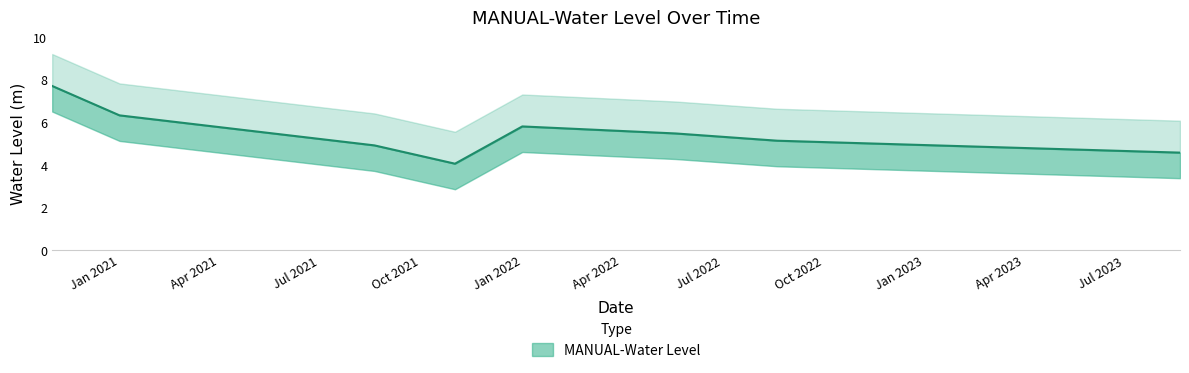

Which category has the lowest value across all series?

2021-11-01